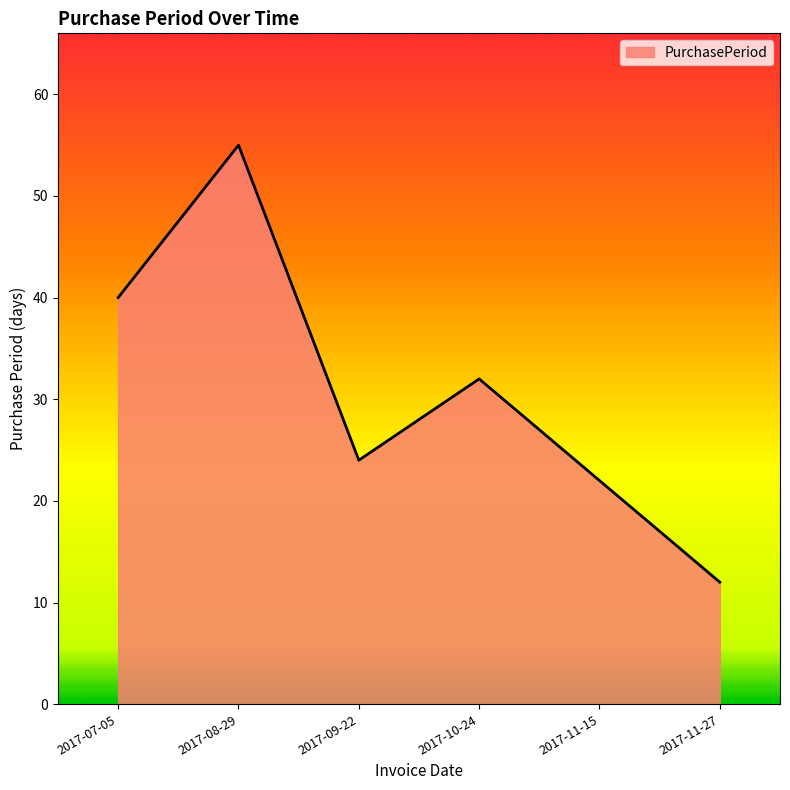

Where is the data nearest to the value 33?

2017-10-24